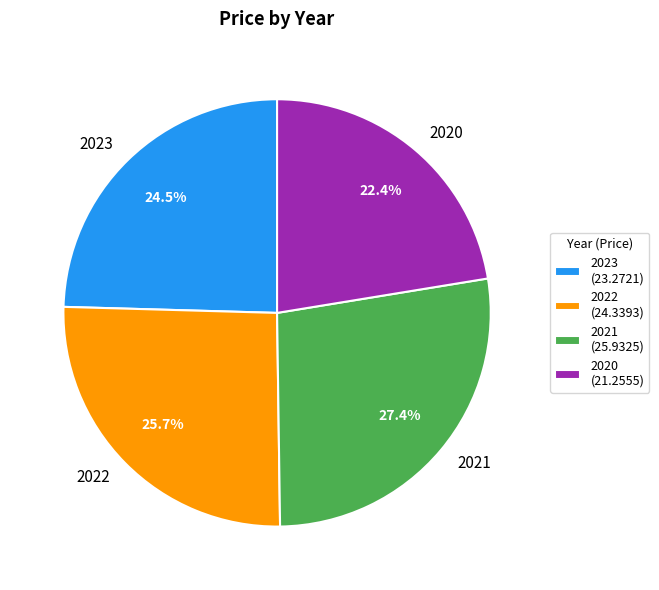

To the nearest percent, what is the difference between the 2022 and 2020 slice percentages?

3%